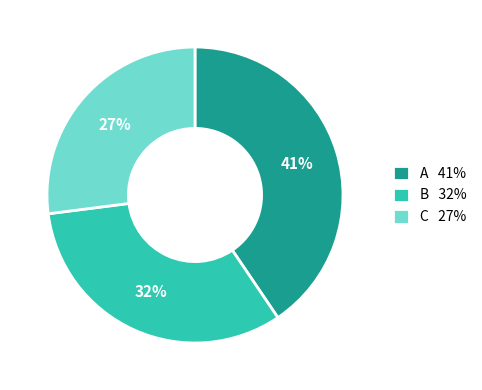

Rank the categories by value from highest to lowest.

A, B, C